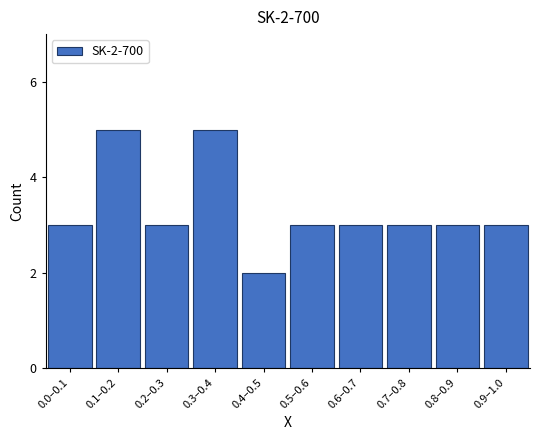

Reading right to left, what are all the values shown in this chart?

3	3	3	3	3	2	5	3	5	3